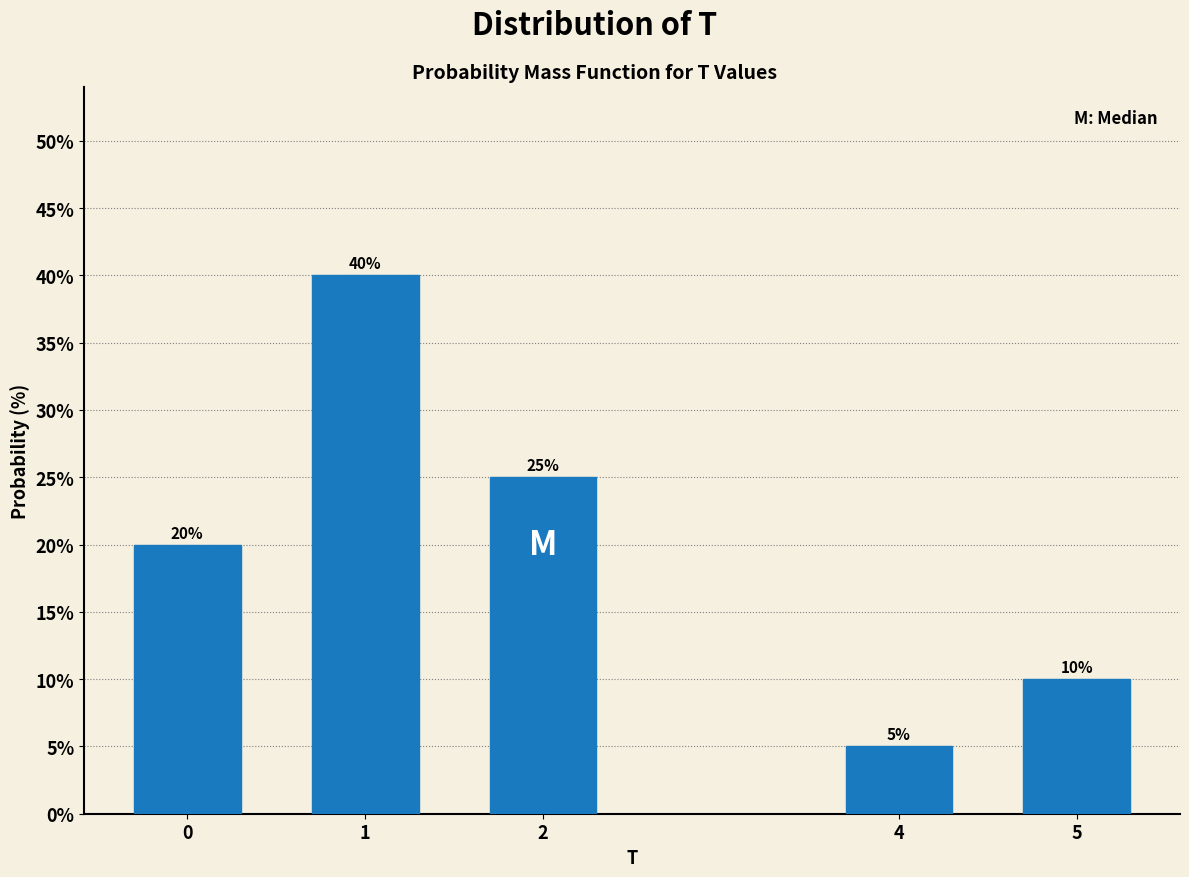

Reading left to right, transcribe all the data shown in this chart.

0=20	1=40	2=25	4=5	5=10